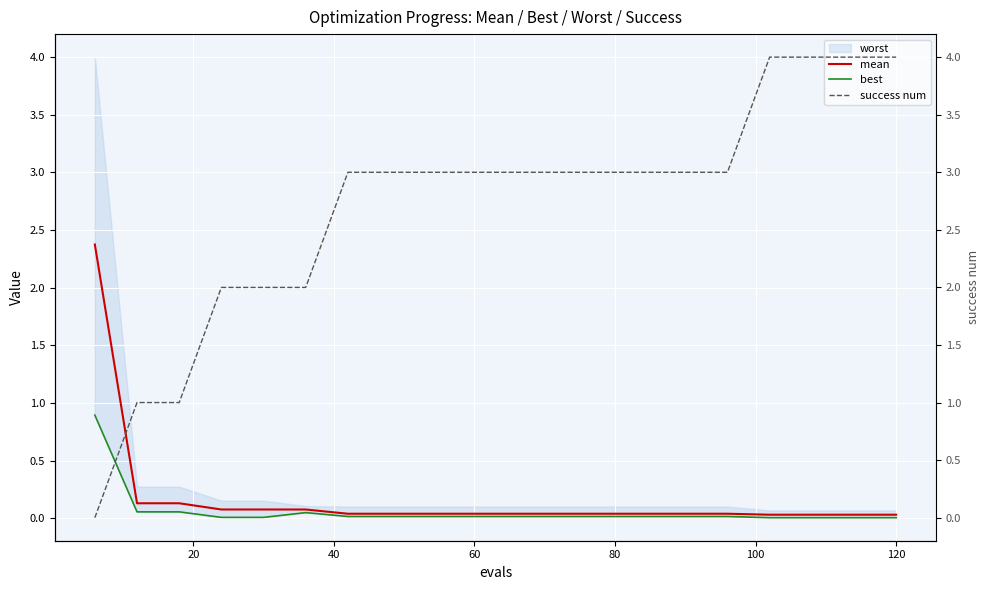

After their last crossing, which series has the higher values: success num or mean?

success num